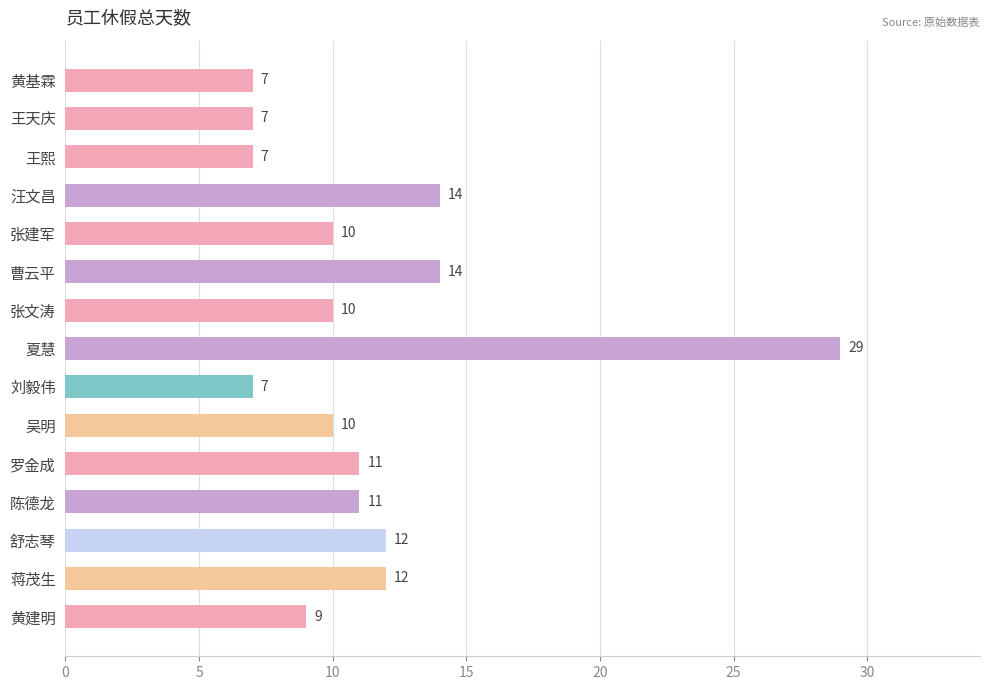

Between 张建军 and 罗金成, which is larger?

罗金成